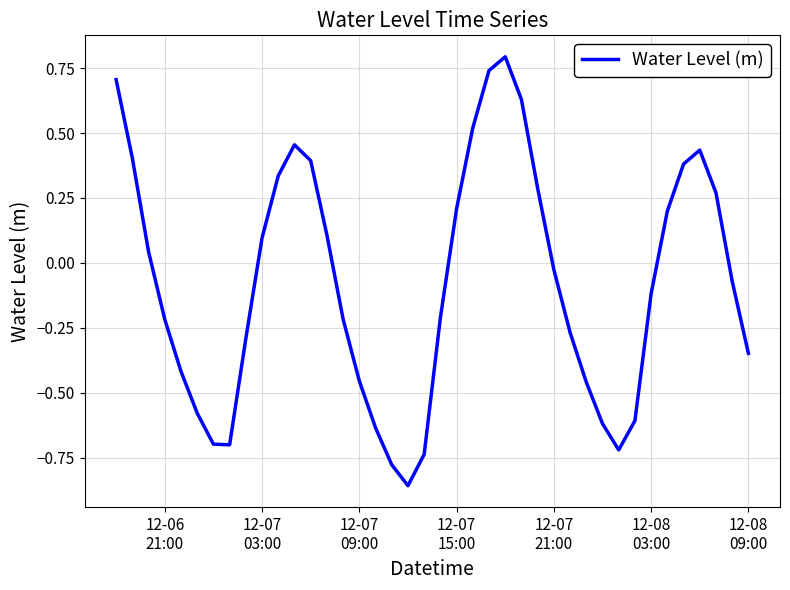

What is the maximum value shown in the chart?

0.8